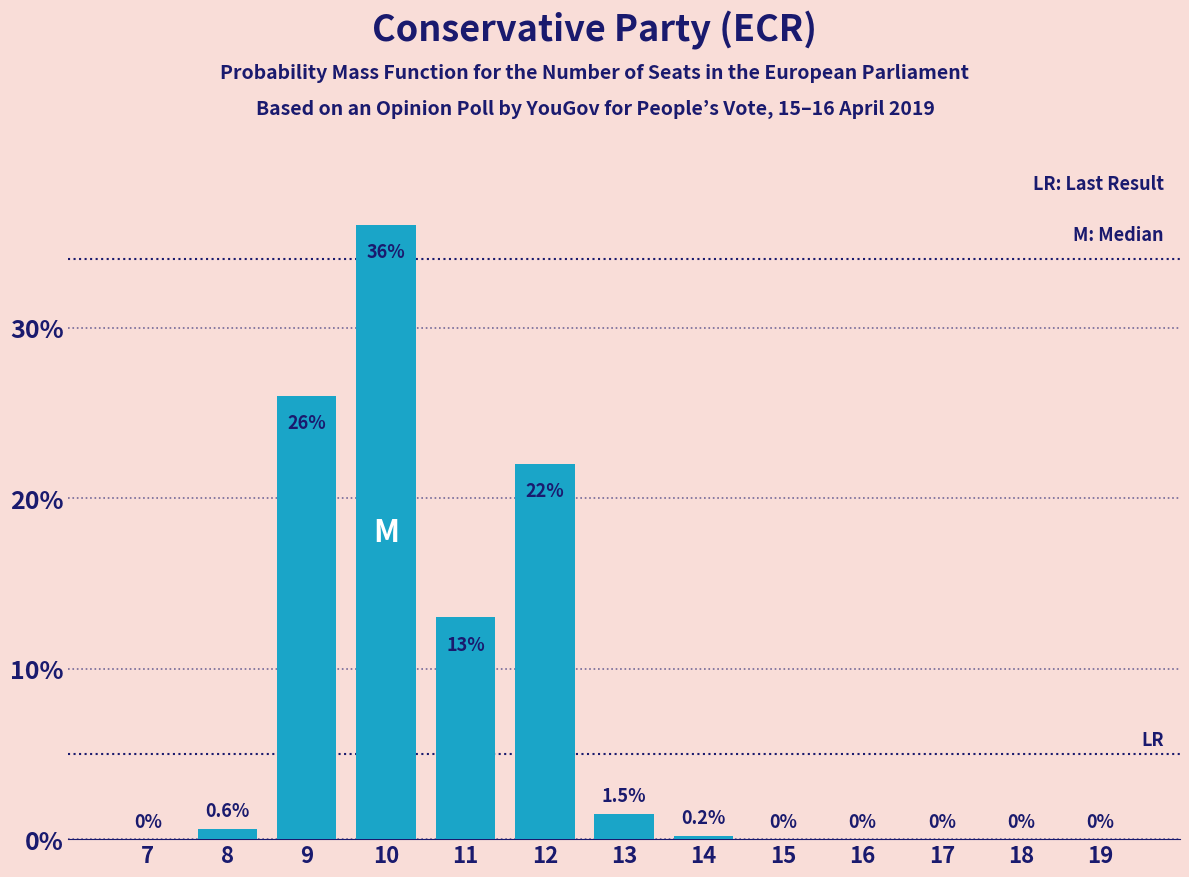

Reading left to right, transcribe all the data shown in this chart.

7=0.0	8=0.6	9=26.0	10=36.0	11=13.0	12=22.0	13=1.5	14=0.2	15=0.0	16=0.0	17=0.0	18=0.0	19=0.0